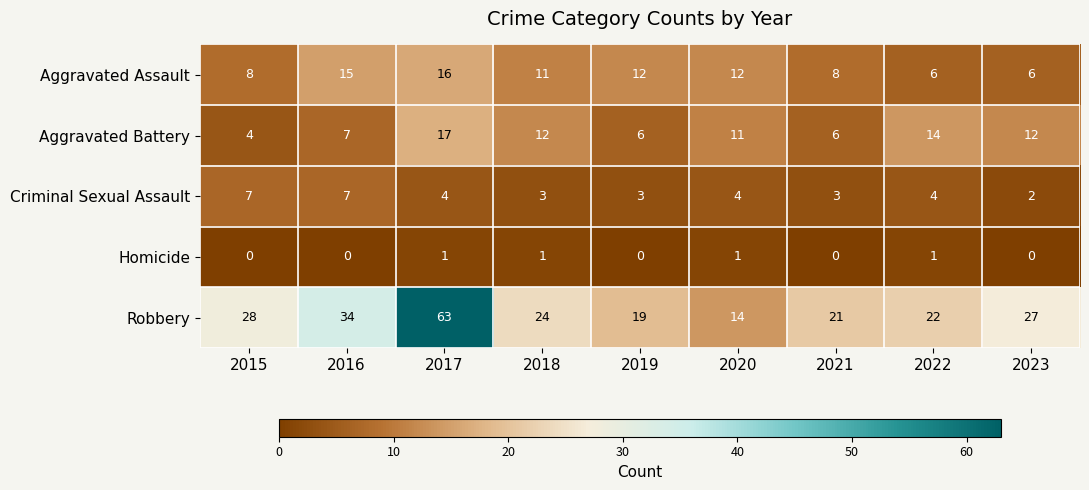

What is the difference between the second highest and second lowest values in the Aggravated Assault series?

9